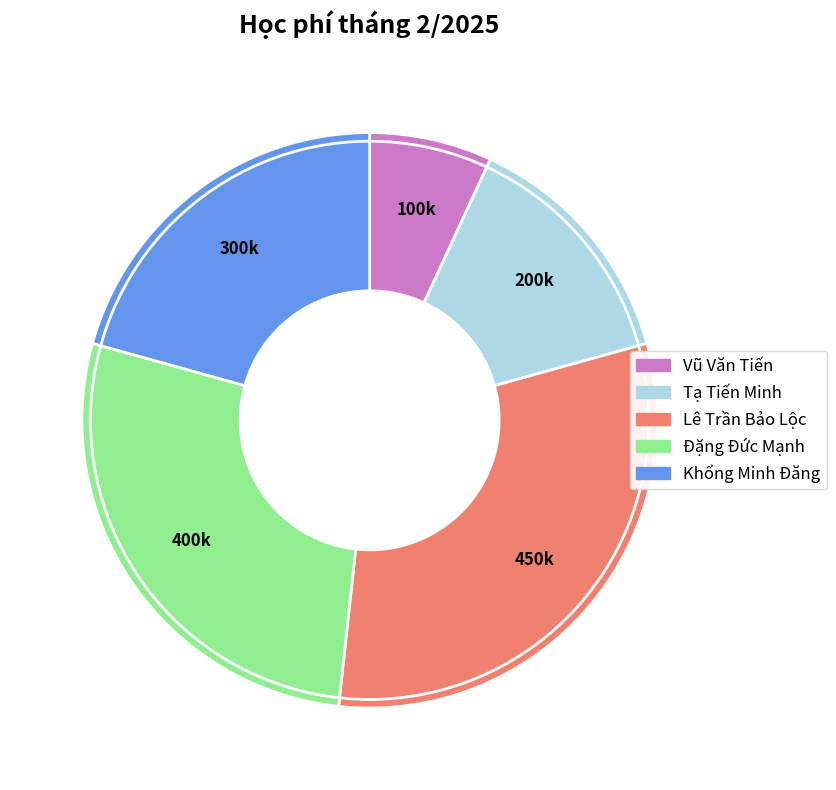

Rank the categories by value from highest to lowest.

Lê Trần Bảo Lộc, Đặng Đức Mạnh, Khổng Minh Đăng, Tạ Tiến Minh, Vũ Văn Tiến